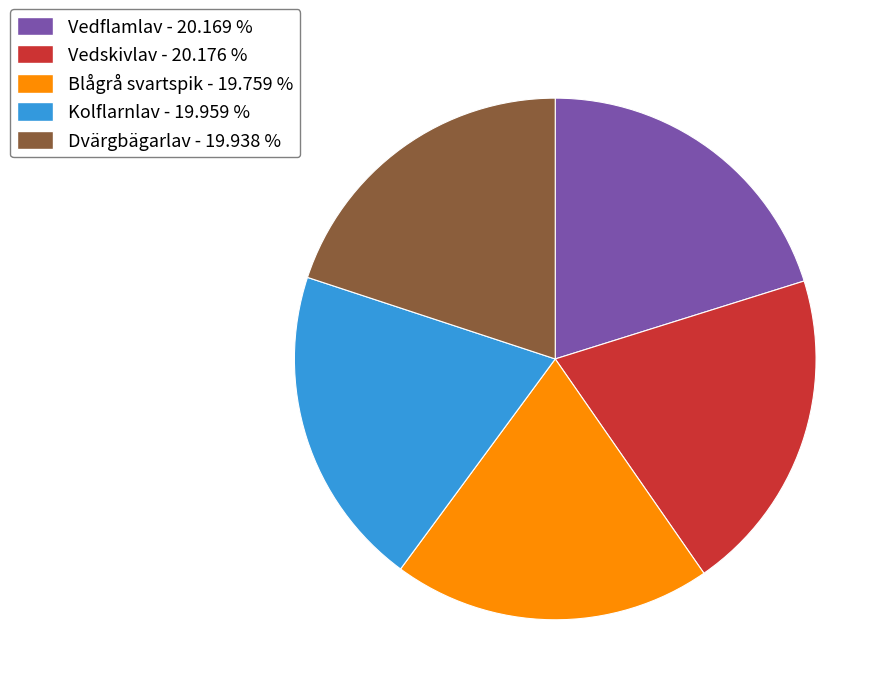

Does Kolflarnlav - 19.959 % represent more than half of the total?

No